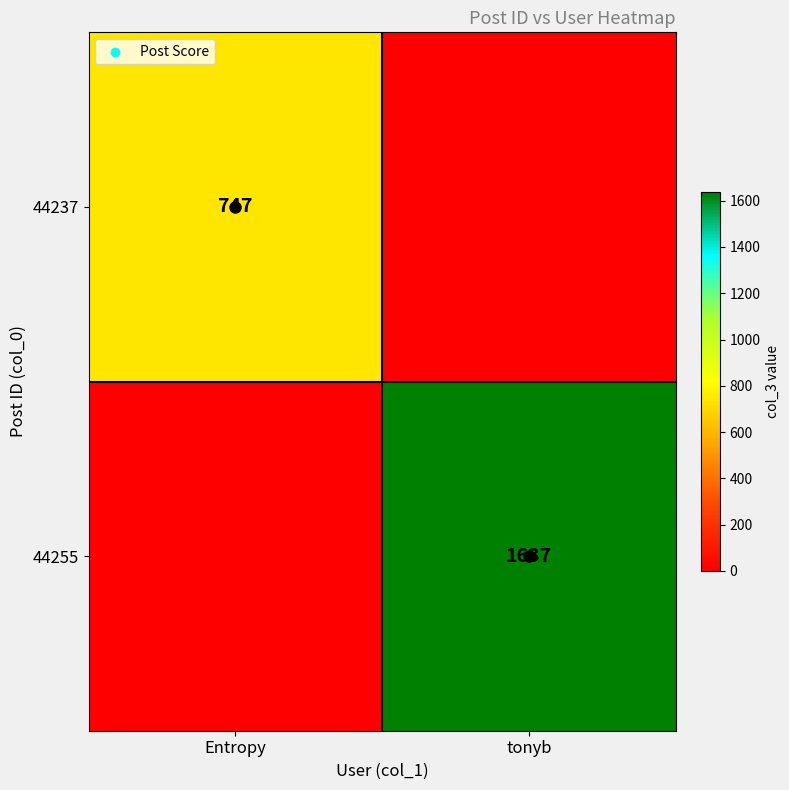

Which has a higher value, tonyb or Entropy?

Entropy